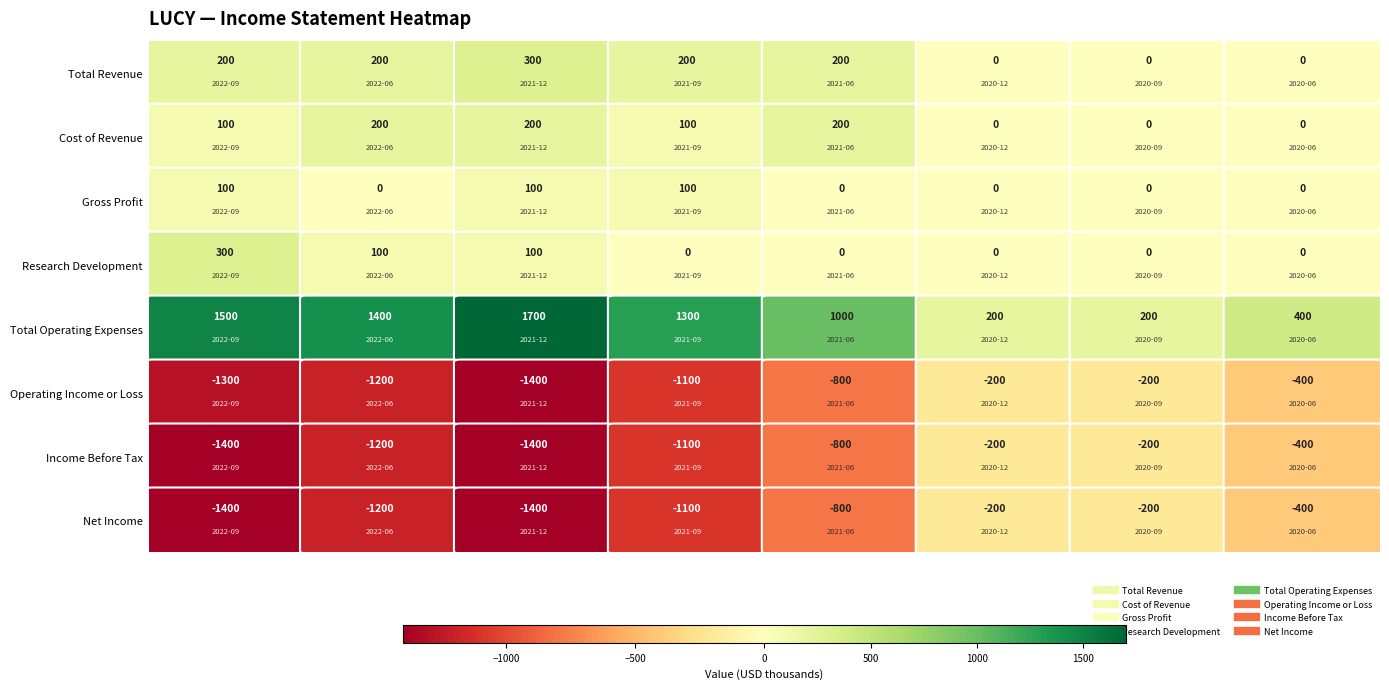

Between 2020-09-30 and 2020-12-31, which is larger?

2020-09-30